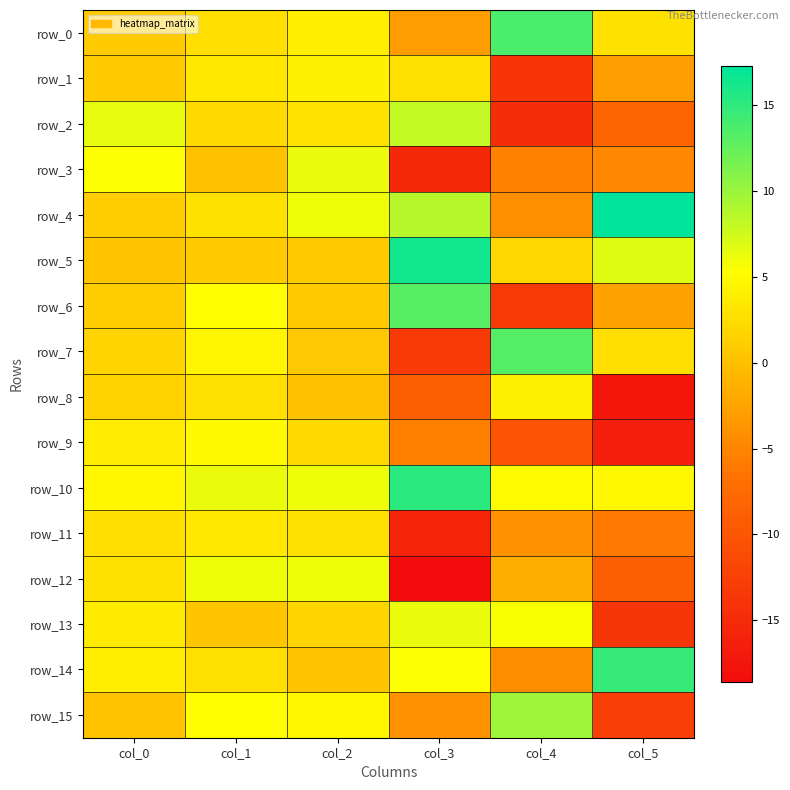

The row_9 series shows 4.8 at col_1. True or false?

True